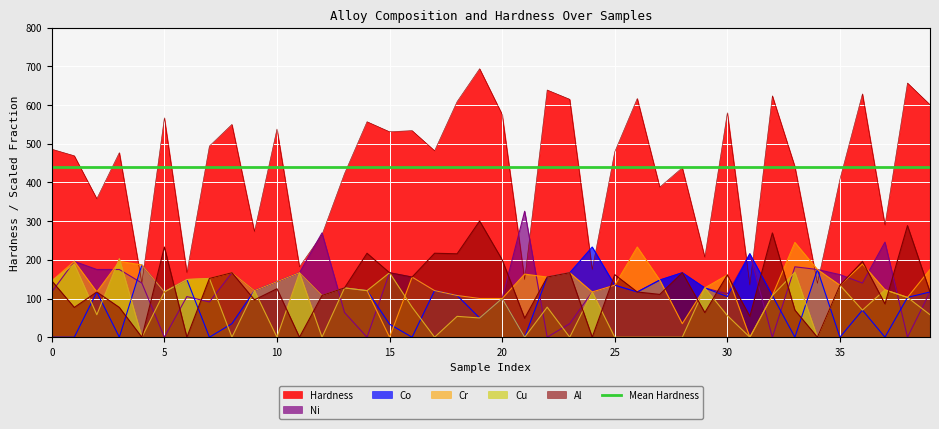

Is it true that Co equals 58.4 at 8?

False